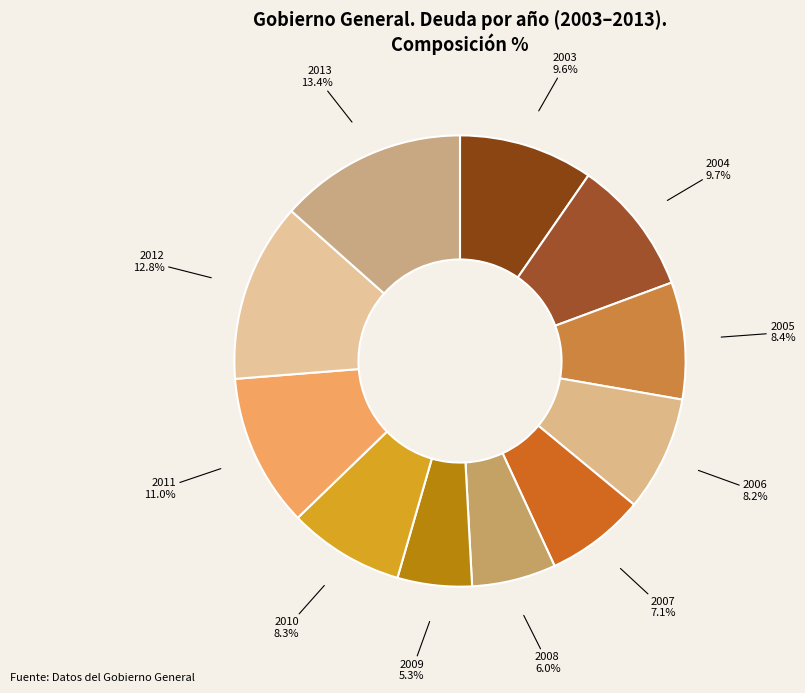

To the nearest percent, what is the difference between the largest and smallest slice percentages?

8%